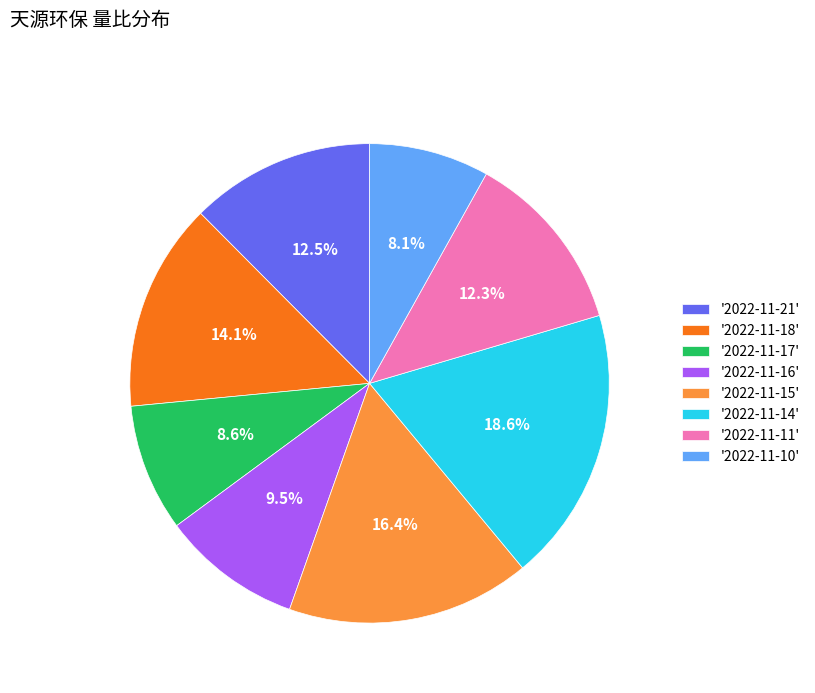

Is there a majority slice in this chart?

No